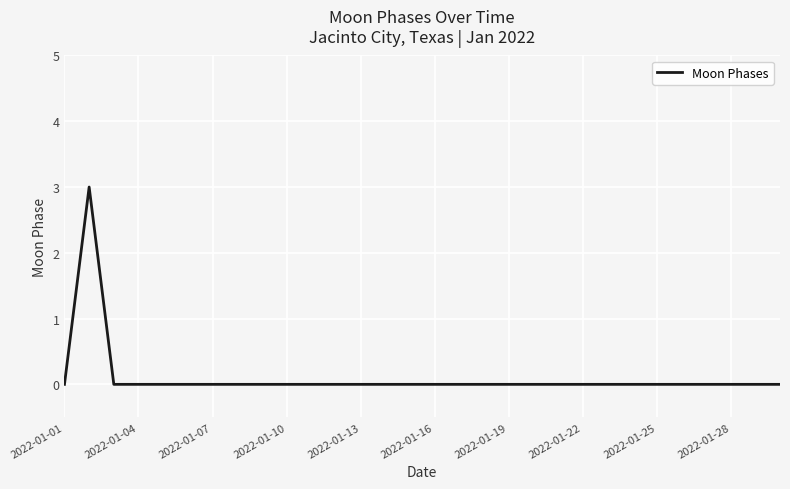

What is the maximum value shown in the chart?

3